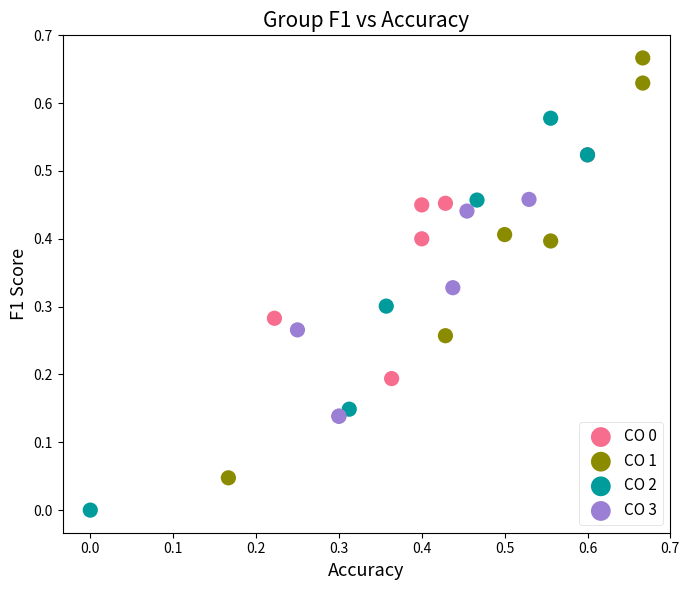

Which series reaches the maximum Y coordinate?

CO 1